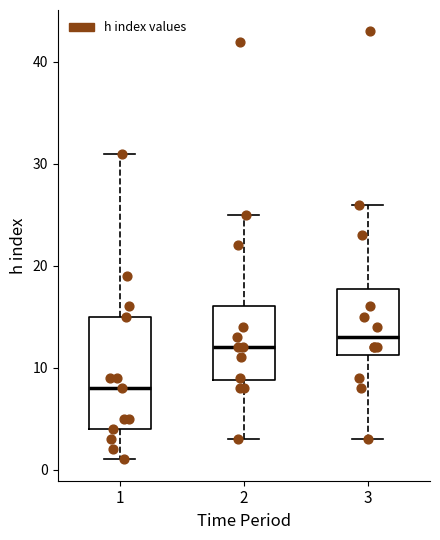

Reading left to right, read every box against the y-axis: the position of its median line, the range the box covers, and the ends of its whiskers. The values are not printed on the chart, so give them approximately, as read against the axis.

1: median 8, box 4 to 15, whiskers 1 to 31
2: median 12, box 9 to 16, whiskers 3 to 25
3: median 13, box 11 to 18, whiskers 3 to 26